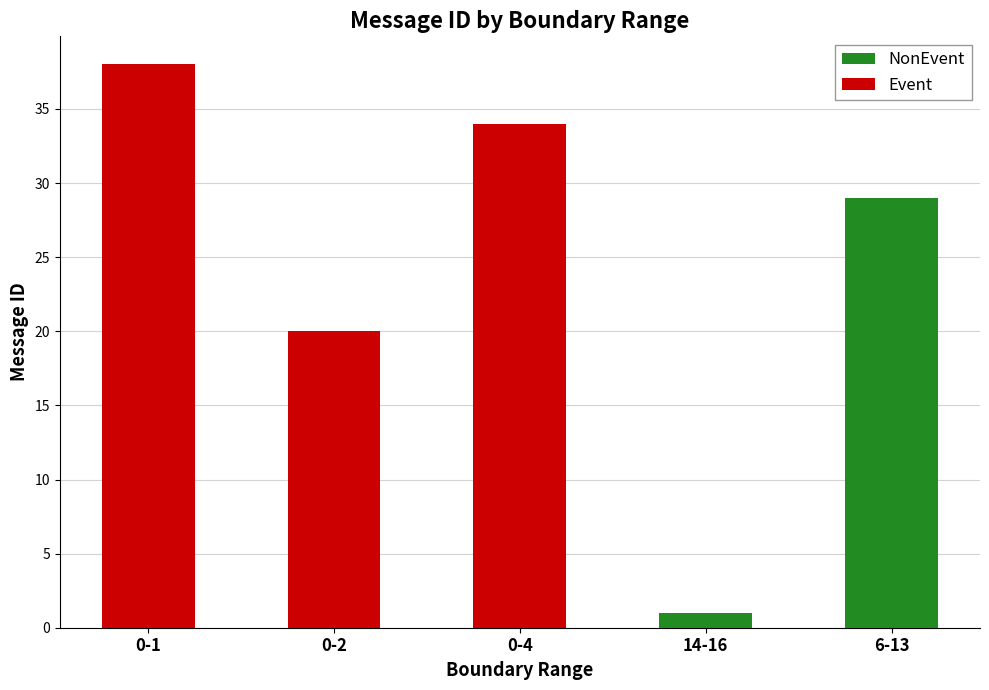

At which category is the sum across all series the highest?

0-1